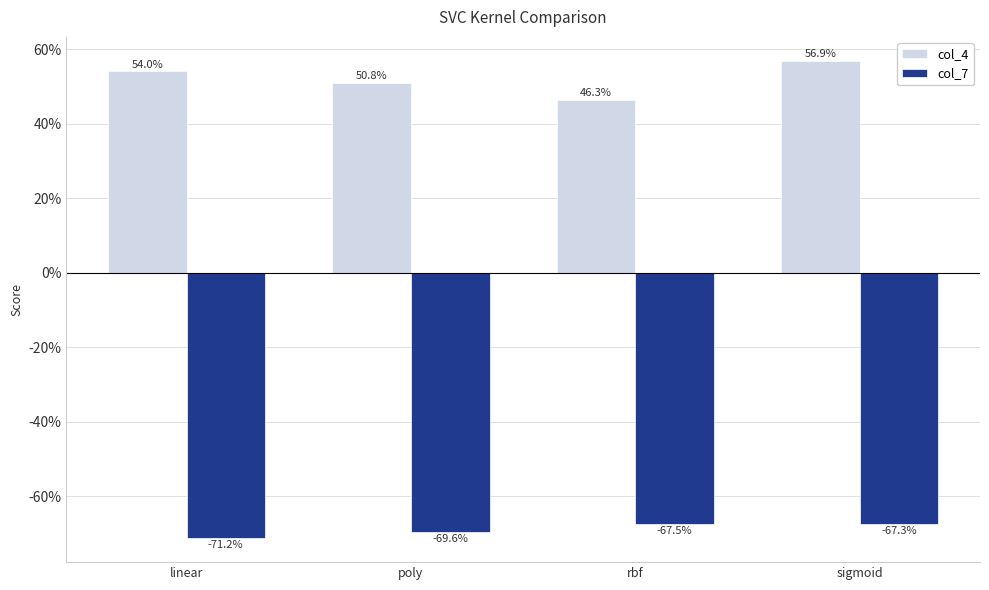

Are the bars grouped side by side (vs. stacked)?

Yes